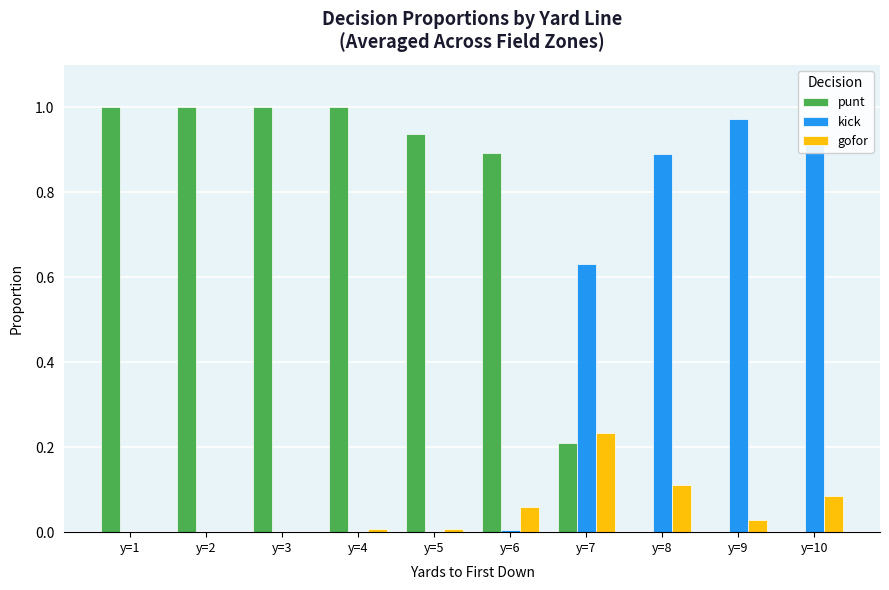

The kick series shows 0.9 at y=8. True or false?

True